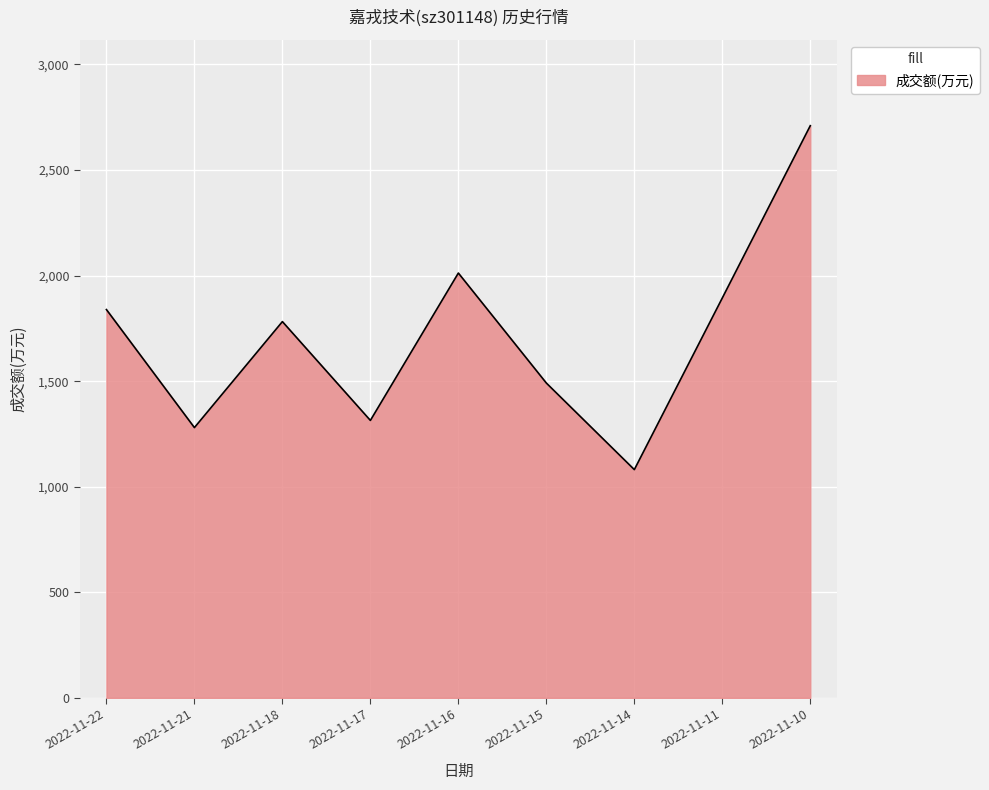

Which label corresponds to the largest value in the chart?

2022-11-10